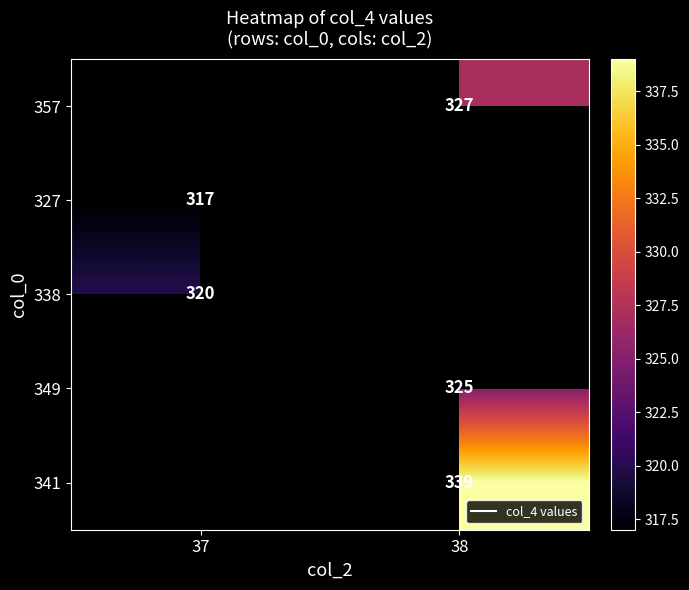

How many categories are shown in the chart?

2